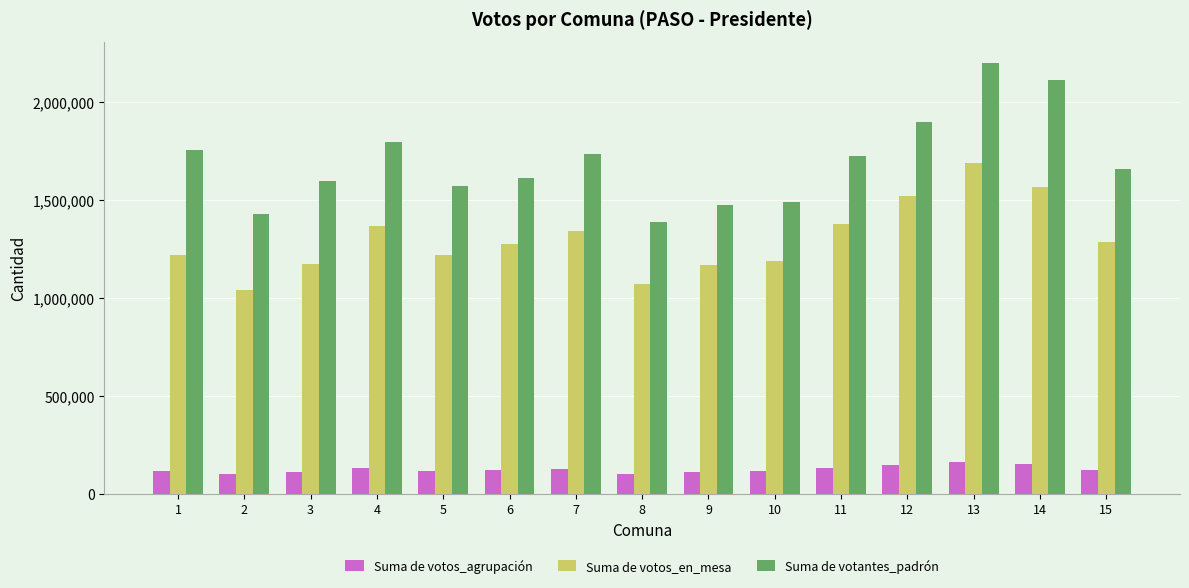

Count the number of data series in this chart.

3